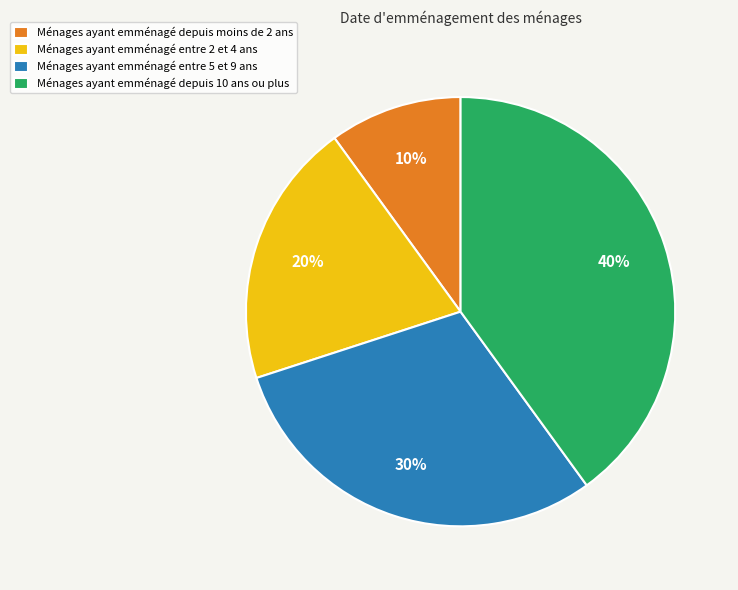

Rank the categories by value from highest to lowest.

Ménages ayant emménagé depuis 10 ans ou plus, Ménages ayant emménagé entre 5 et 9 ans, Ménages ayant emménagé entre 2 et 4 ans, Ménages ayant emménagé depuis moins de 2 ans